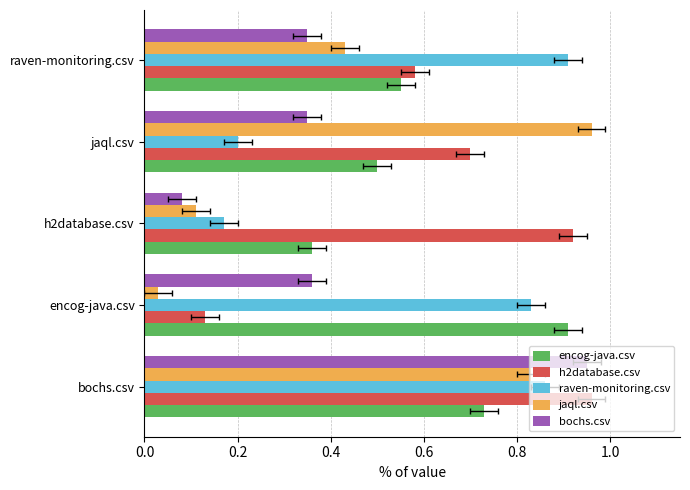

Is the value of encog-java.csv at jaql.csv greater than the value of raven-monitoring.csv at raven-monitoring.csv?

No